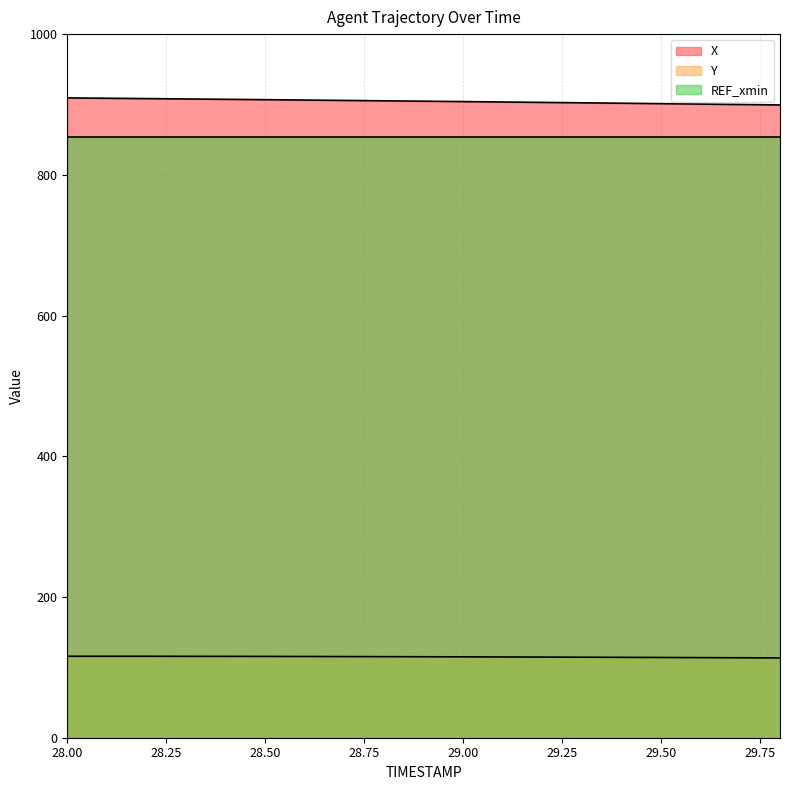

True or false: Y and X cross at least once.

False